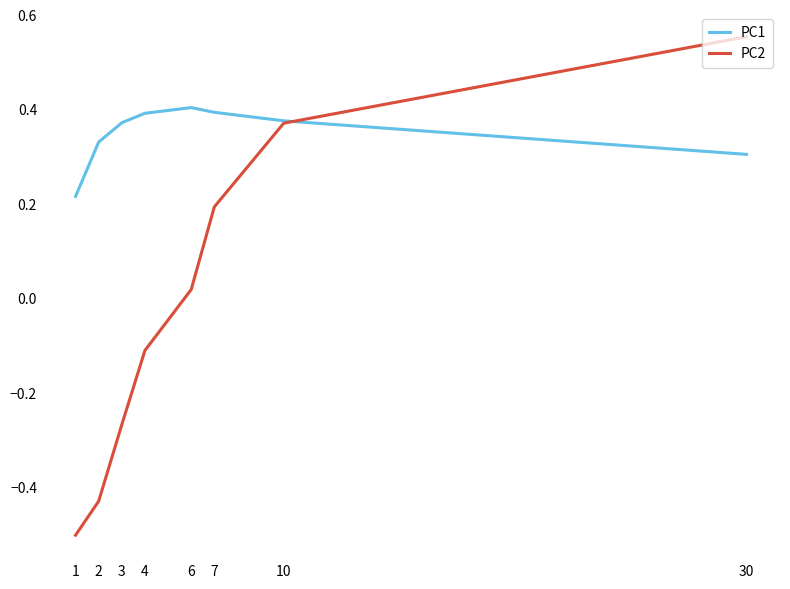

What is the sum of the PC1 values at 4 and 10?

0.8